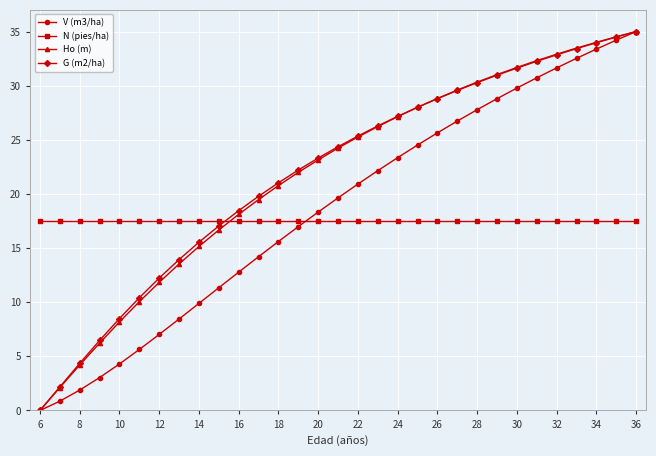

What is the minimum value for N (pies/ha)?

17.5